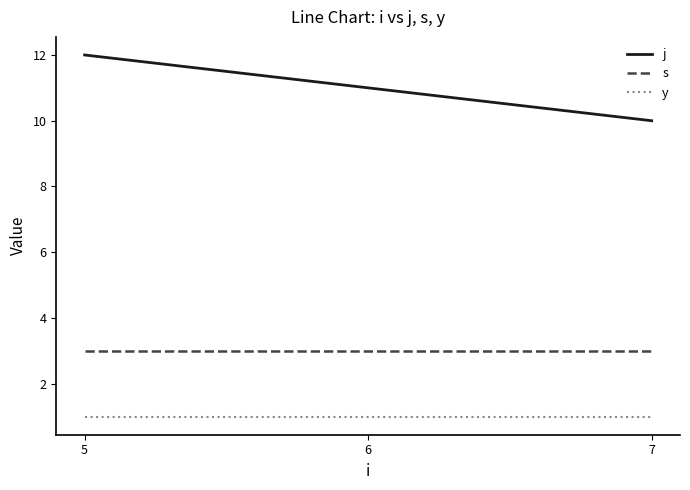

What is the sum of all j values?

2200.0